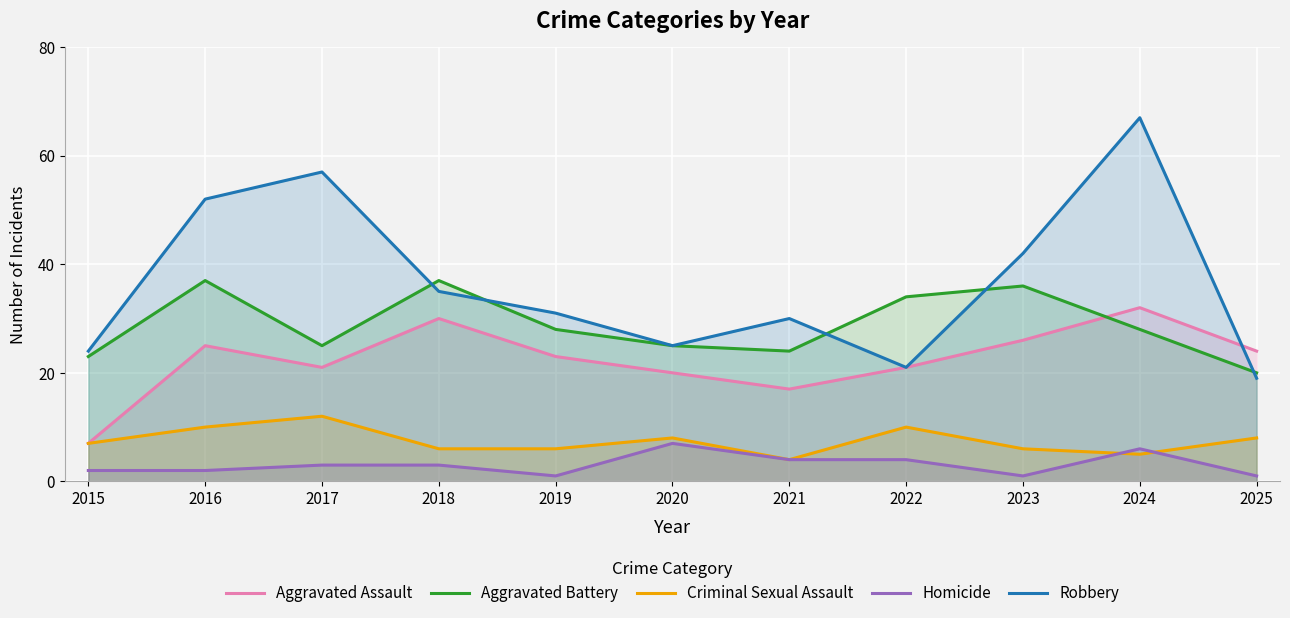

True or false: Robbery has a value of 25 at 2023.

False